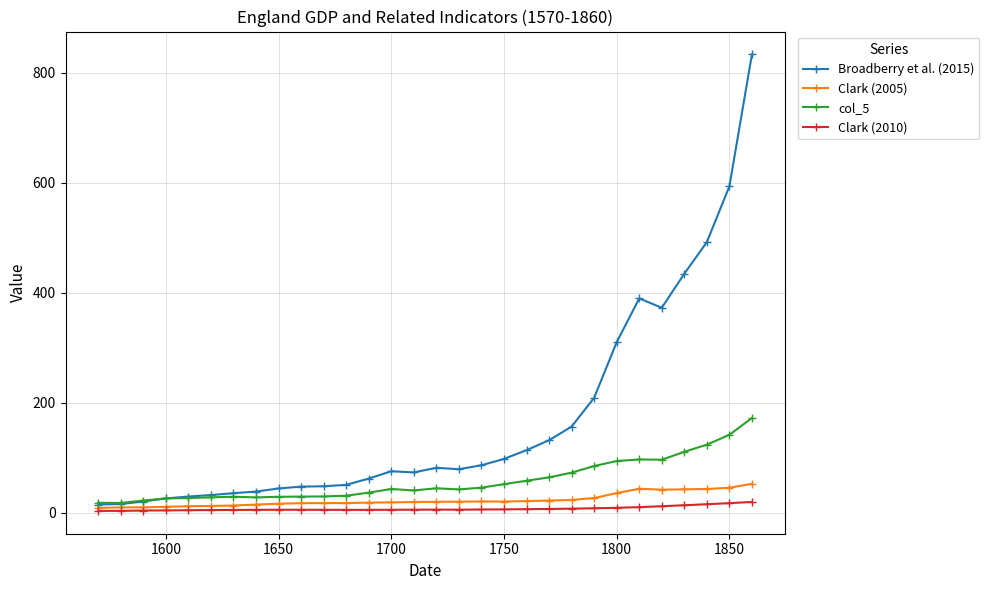

True or false: Clark (2005) has more than 1 interior local peaks.

True